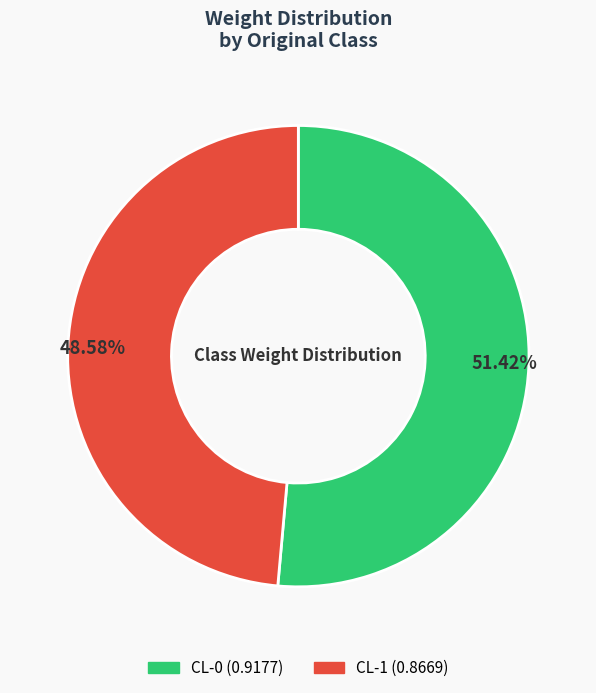

To the nearest percent, what is the average slice percentage?

50%